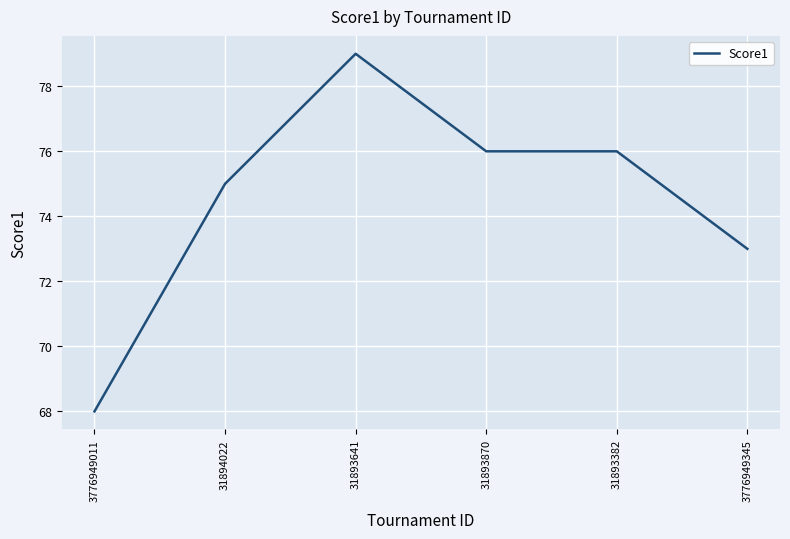

What position from the left is 31894022?

2